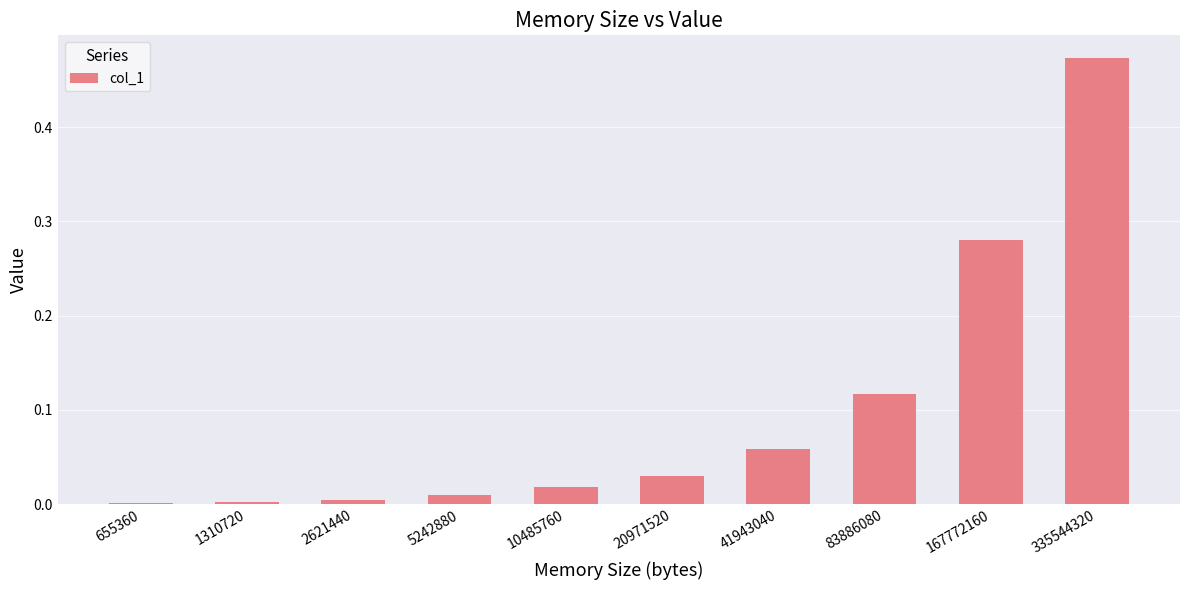

What is the change in value from 5242880 to 83886080?

+0.1